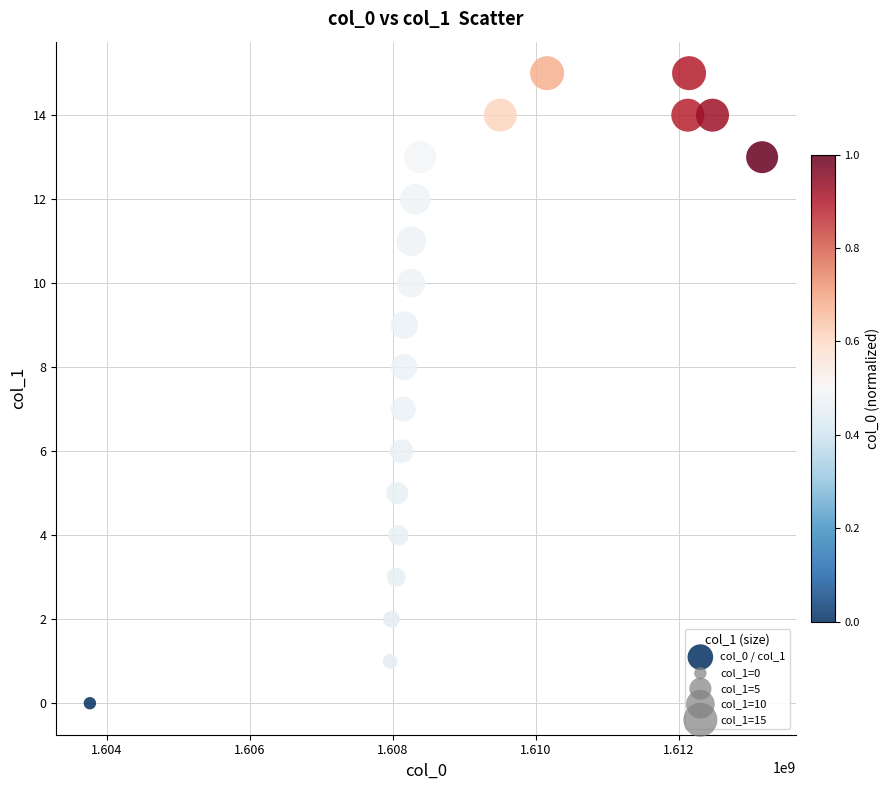

List the coordinates of all points as (X, Y) pairs, reading left to right.

(1603759040, 0)  (1607962132, 1)  (1607980137, 2)  (1608045018, 3)  (1608059459, 5)  (1608077350, 4)  (1608120522, 6)  (1608145724, 7)  (1608156552, 8)  (1608160209, 9)  (1608253694, 10)  (1608257317, 11)  (1608314964, 12)  (1608379680, 13)  (1609502892, 14)  (1610158105, 15)  (1612127338, 14)  (1612145355, 15)  (1612472937, 14)  (1613167723, 13)